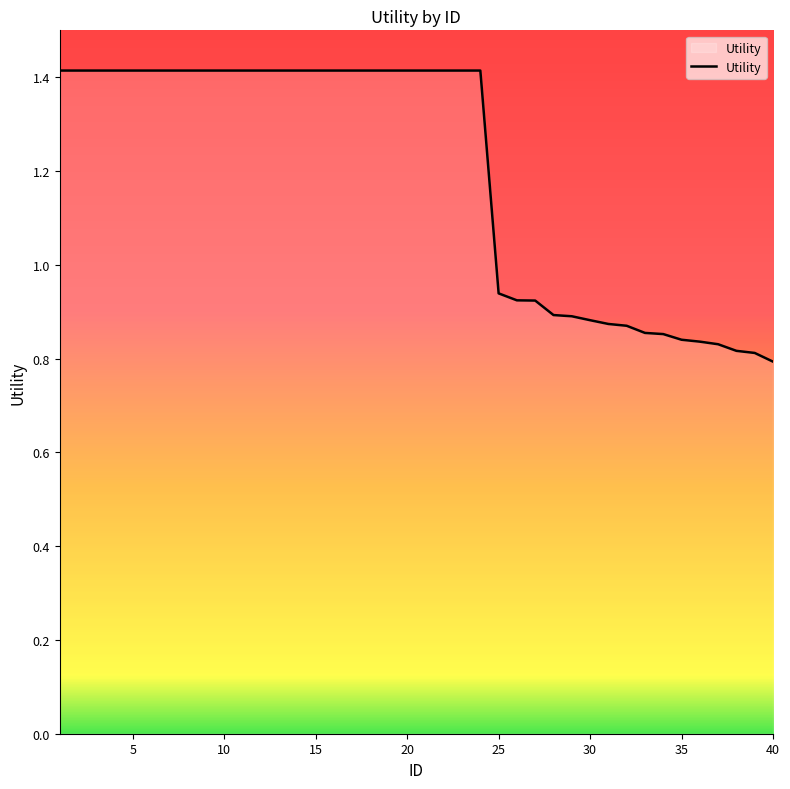

What is the difference between the maximum and minimum values?

0.6